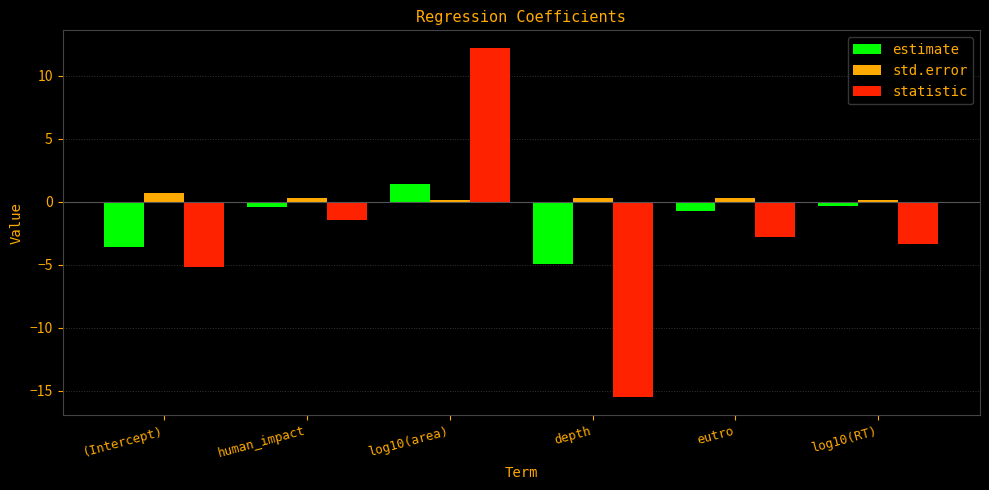

True or false: statistic has a value of -1.5 at human_impact.

True